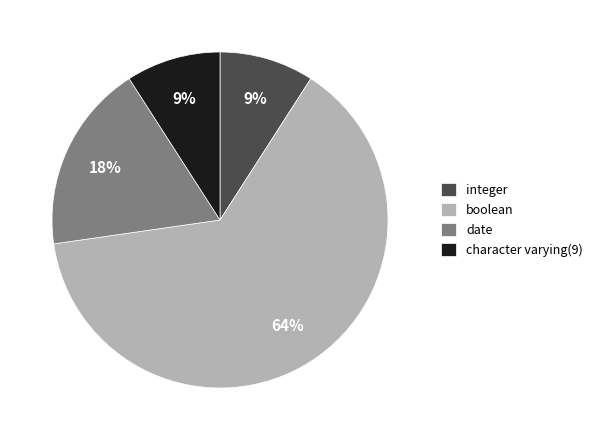

Is there a majority slice in this chart?

Yes